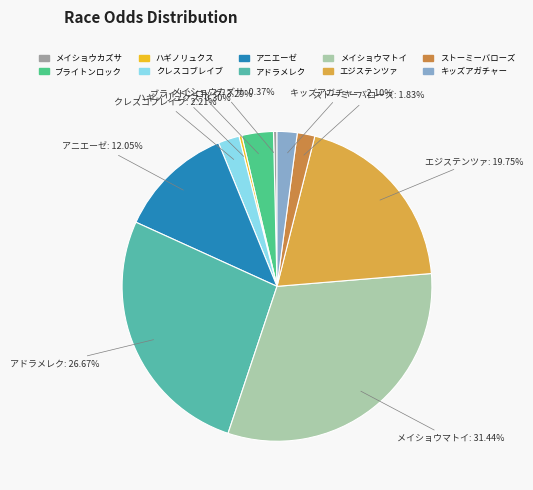

Is エジステンツァ the majority of the pie?

No